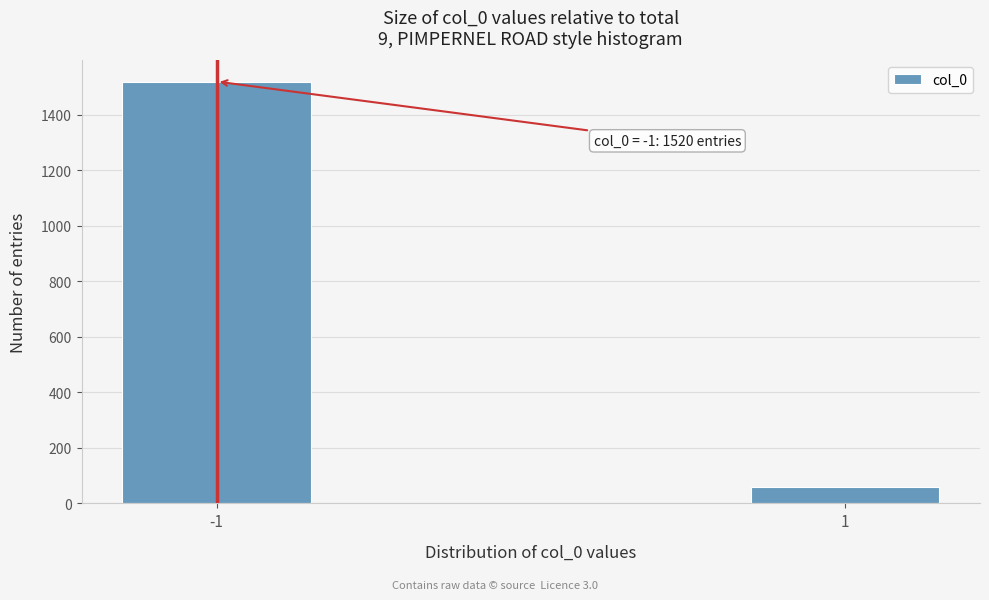

Reading right to left, transcribe all the data shown in this chart.

1=59	-1=1520